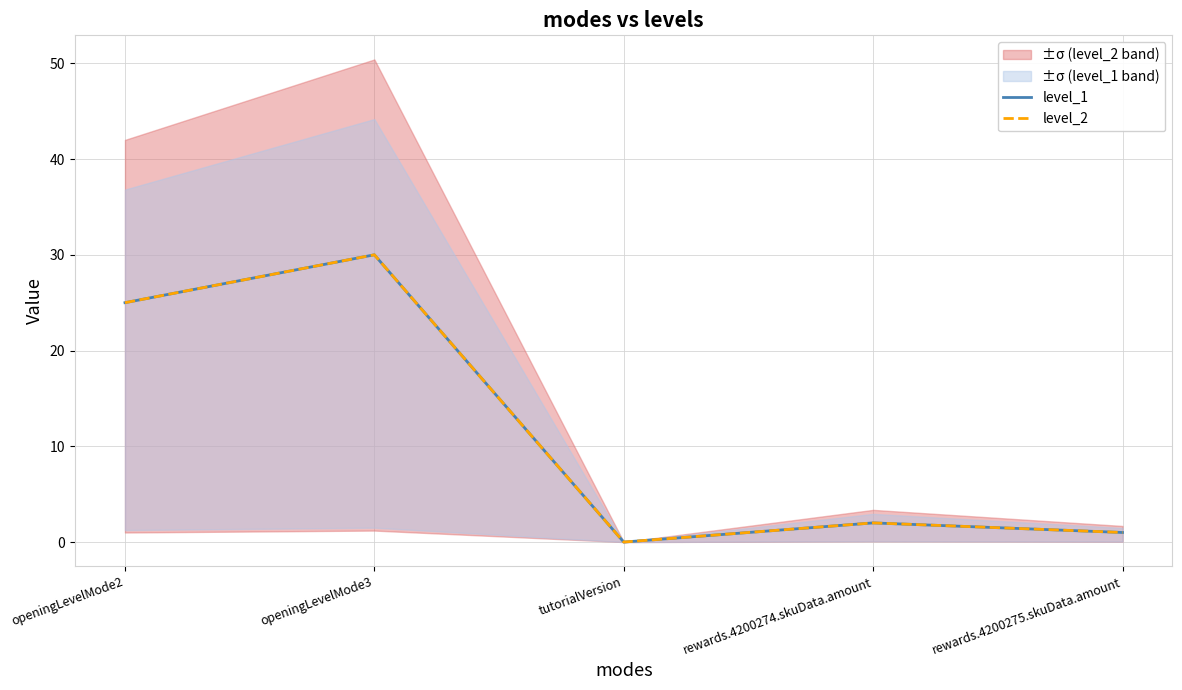

Reading left to right, list all the values displayed in this chart.

level_1: 25	30	0	2	1
level_2: 25	30	0	2	1